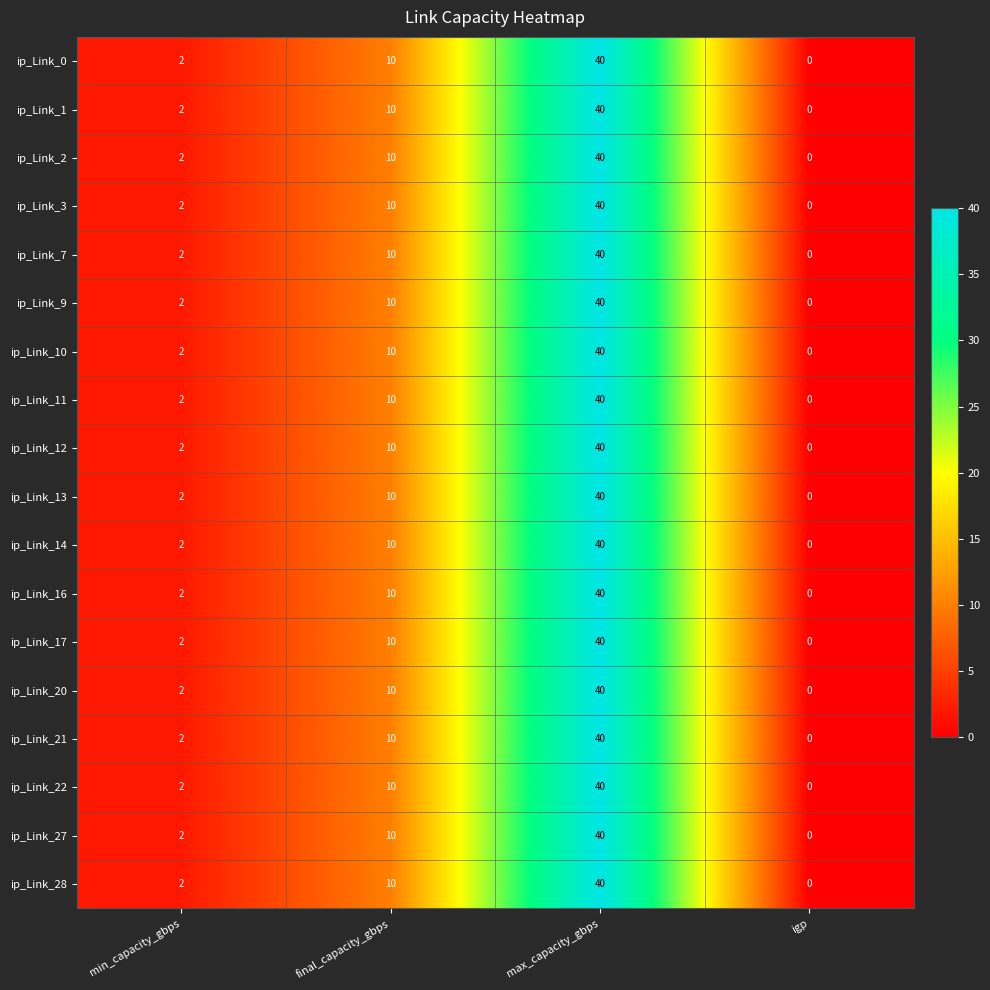

What is the difference between the maximum and minimum values in the ip_Link_28 series?

40